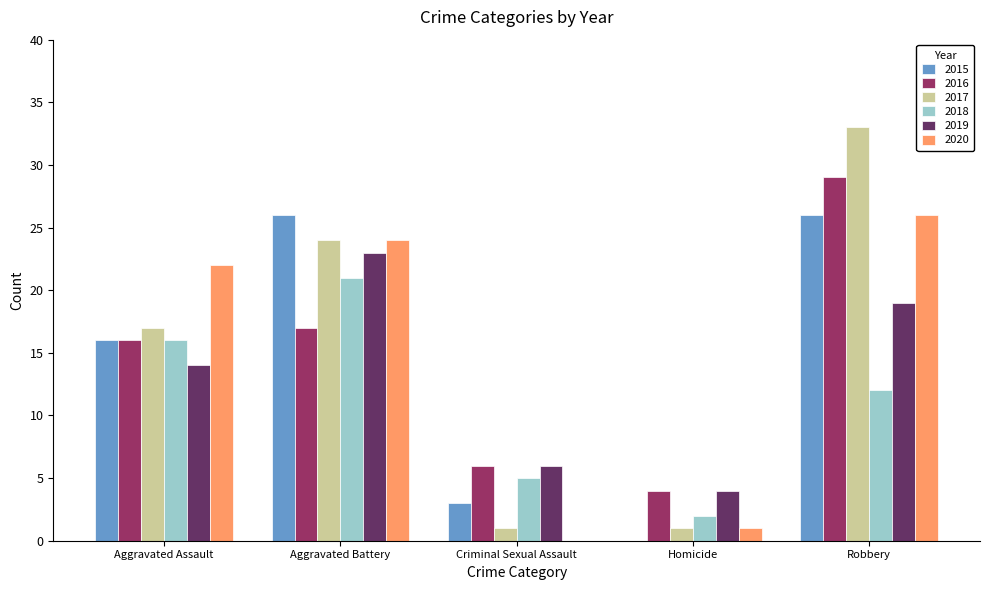

How many groups of bars are there?

5